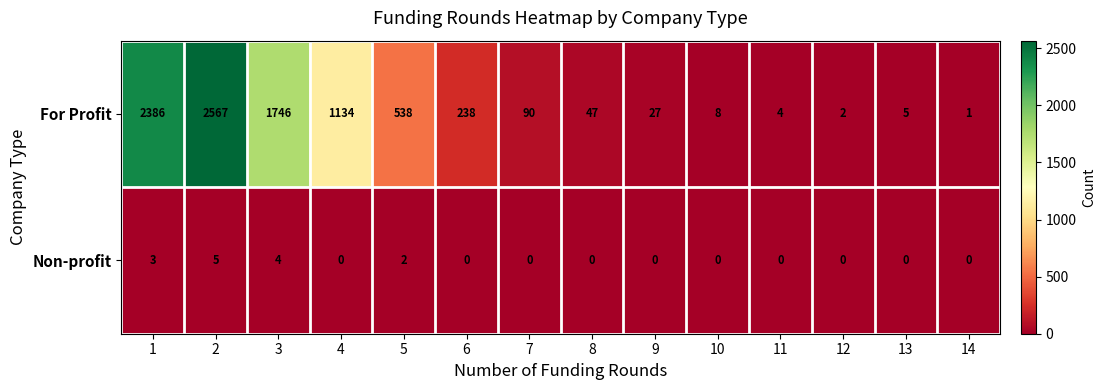

Which series has the largest total across all categories?

For Profit